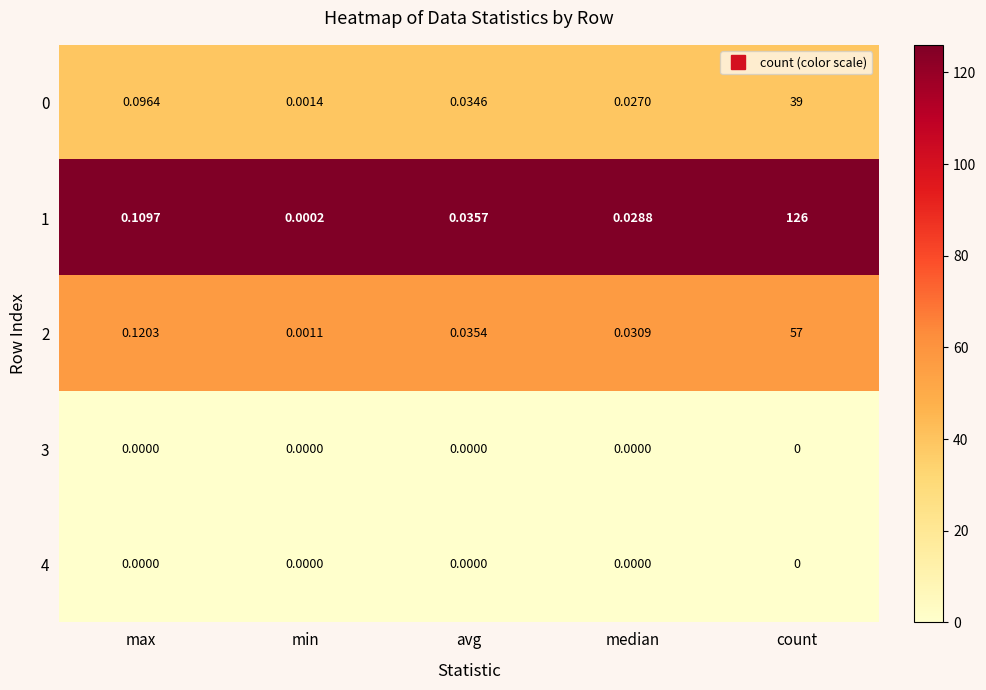

Rank the categories by 1 value from lowest to highest.

min, median, avg, max, count